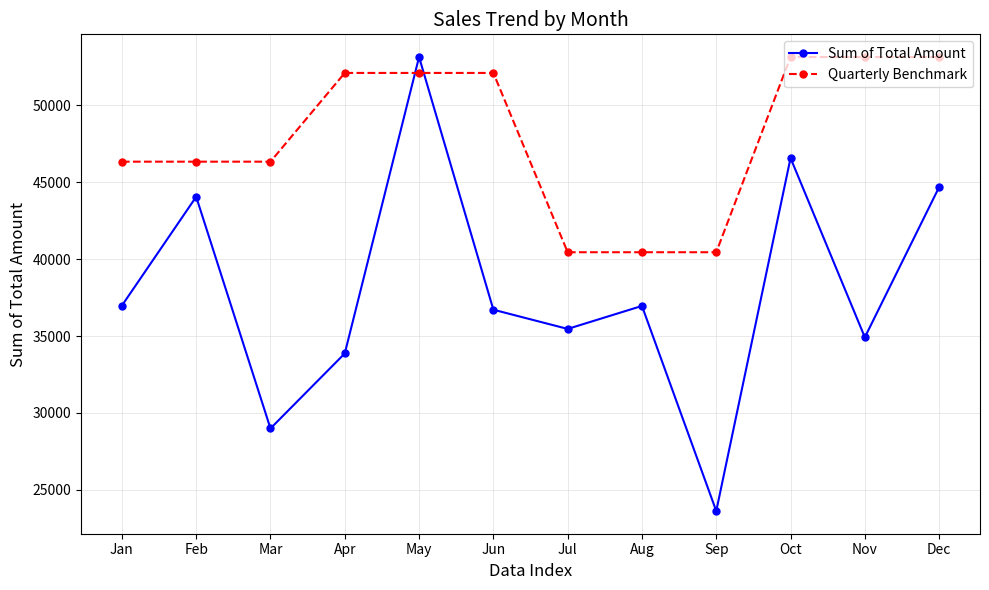

Which series has the largest range (max minus min)?

Sum of Total Amount